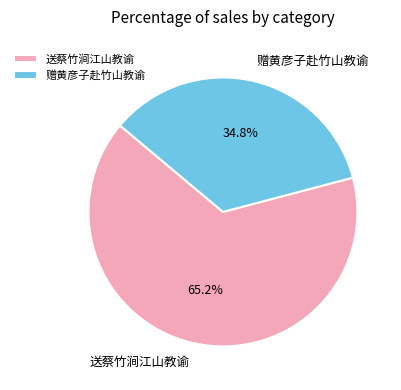

What is the ratio of the value at 送蔡竹涧江山教谕 to the value at 赠黄彦子赴竹山教谕?

1.9